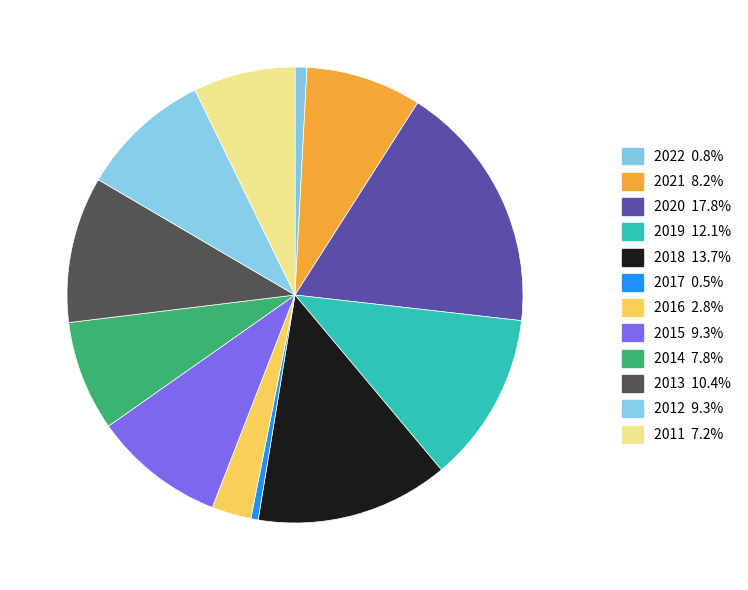

Is 2011 the majority of the pie?

No